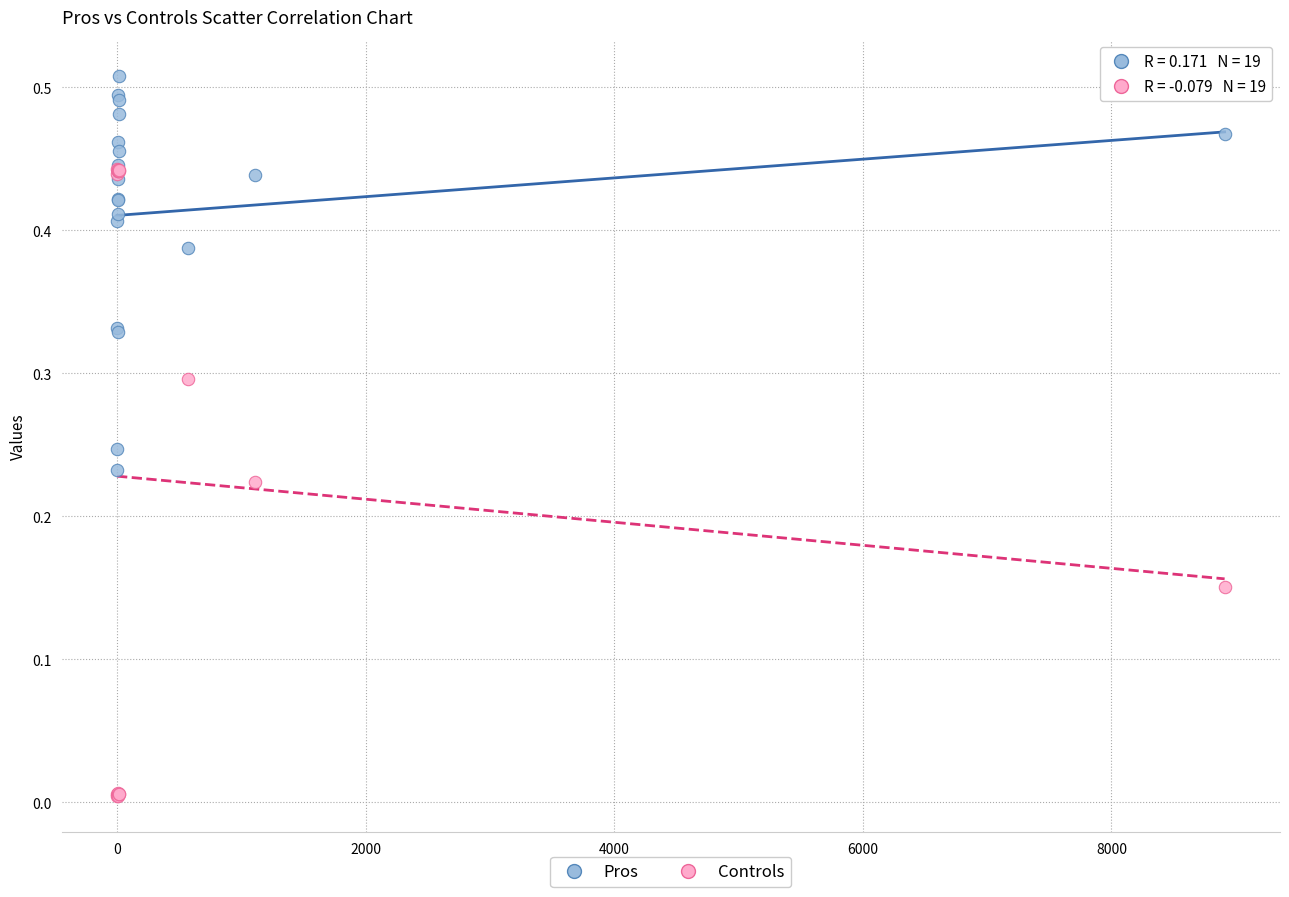

What are all the series names shown in the legend?

Pros, Controls